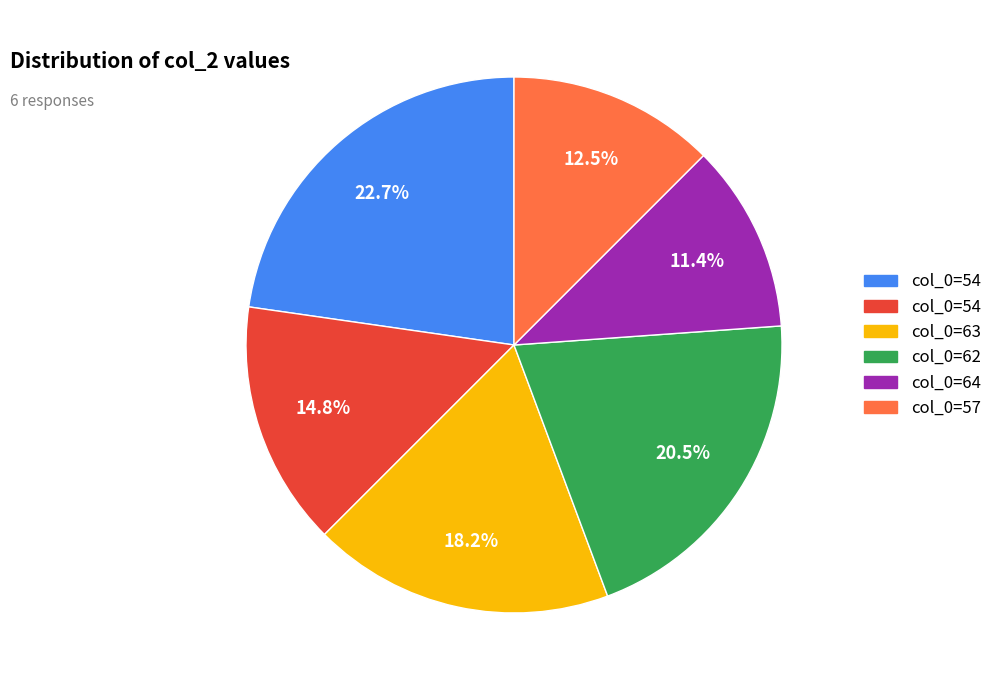

Is there any slice that represents more than half of the pie?

No